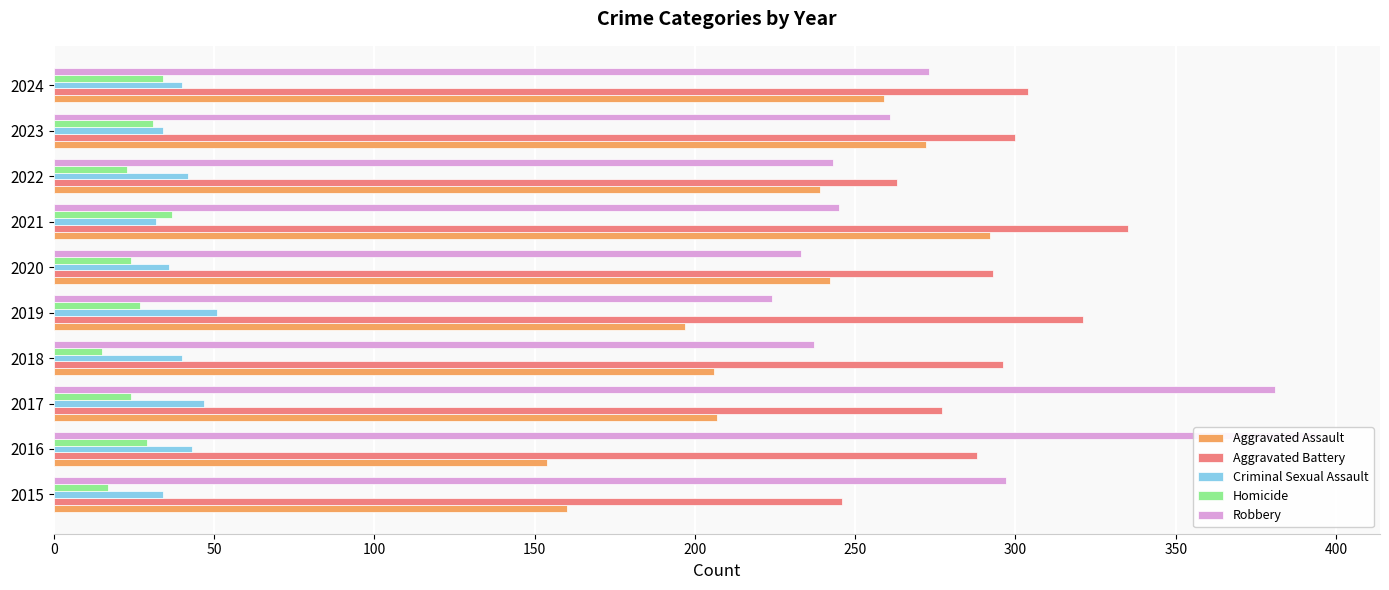

What is the minimum value shown in the chart?

15